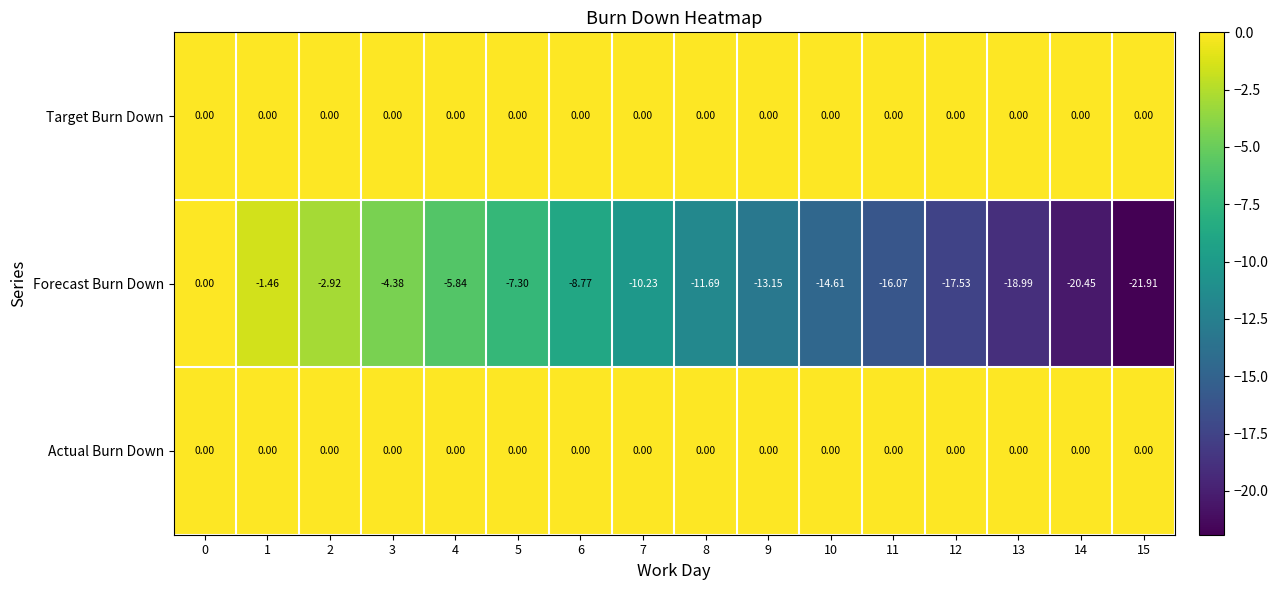

Which series has the widest spread of values?

Forecast Burn Down